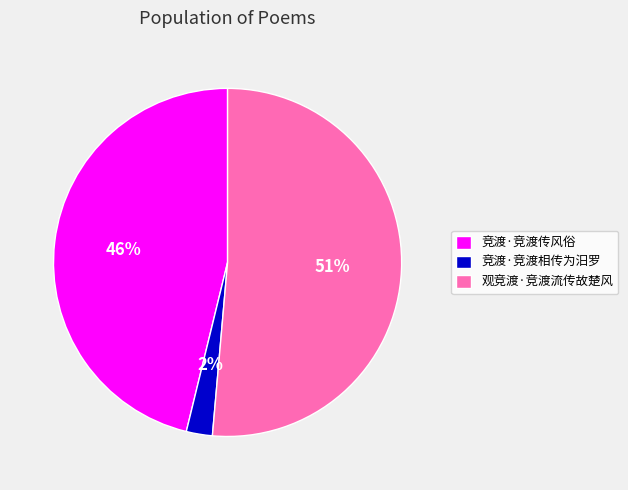

Between 竞渡·竞渡相传为汨罗 and 观竞渡·竞渡流传故楚风, which is larger?

观竞渡·竞渡流传故楚风